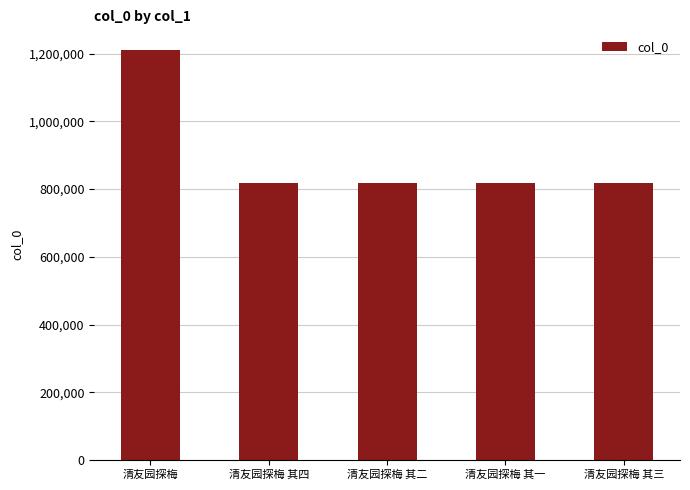

Between 清友园探梅 and 清友园探梅 其二, which is larger?

清友园探梅